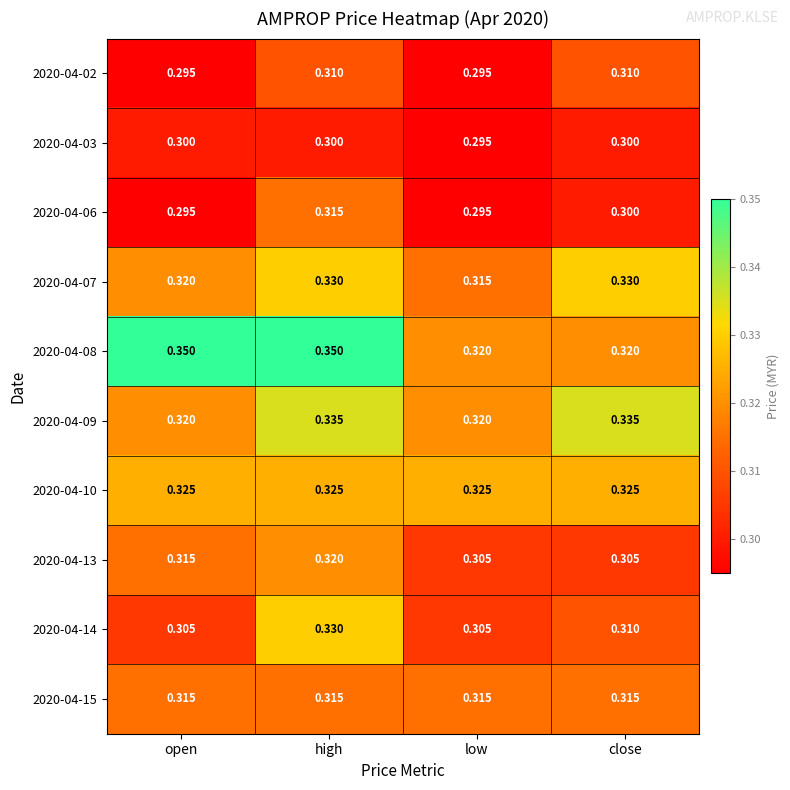

Which series has the largest total across all categories?

2020-04-08